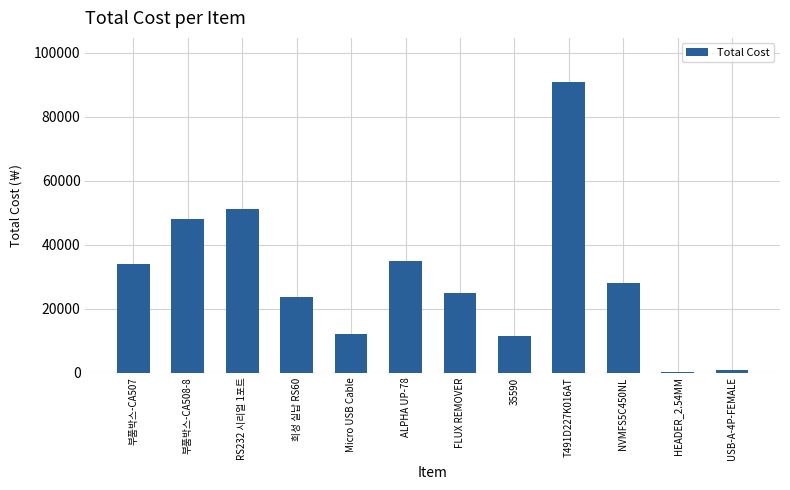

What is the sum of the values at 희성 실납 RS60 and USB-A-4P-FEMALE?

24300